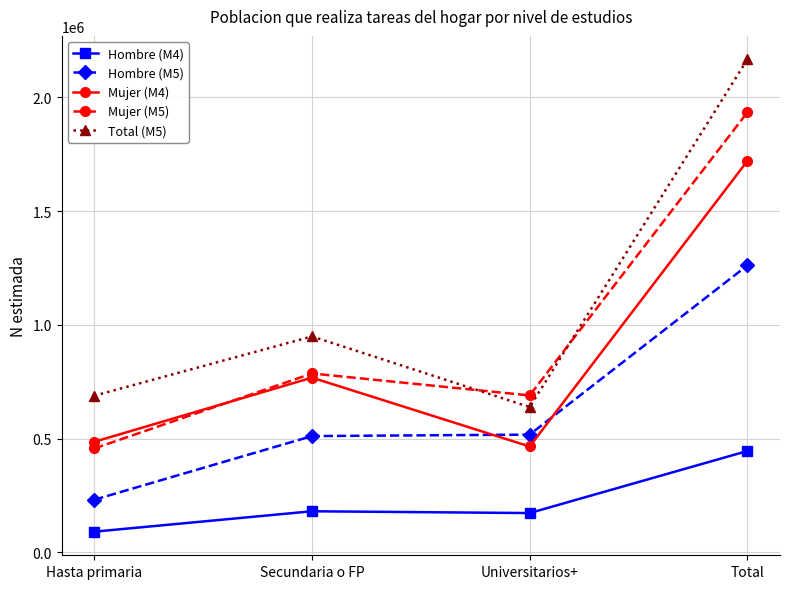

What is the value of the Hombre (M4) point at the 4th from the left?

445745